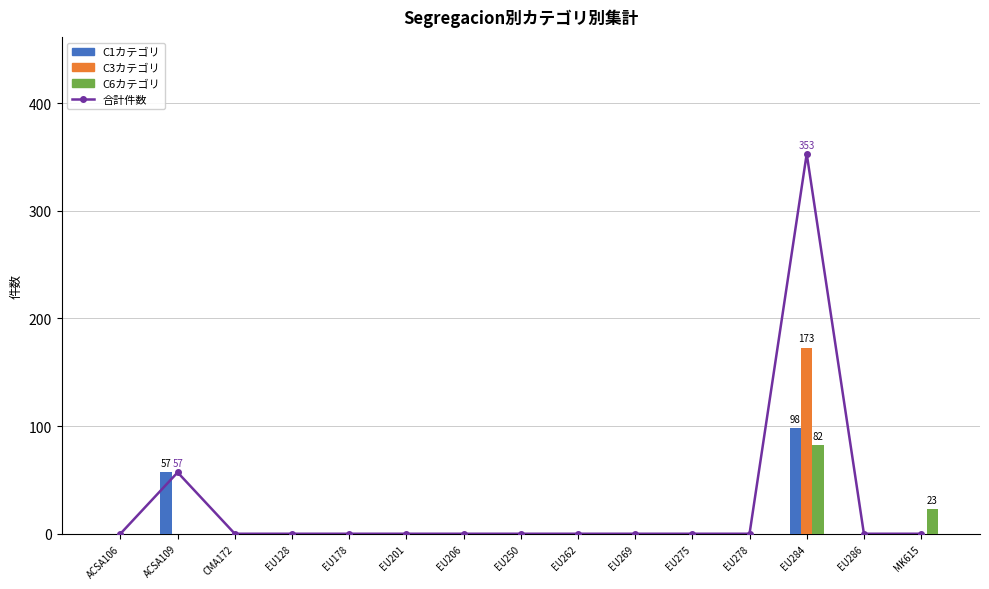

Count the number of data series in this chart.

4